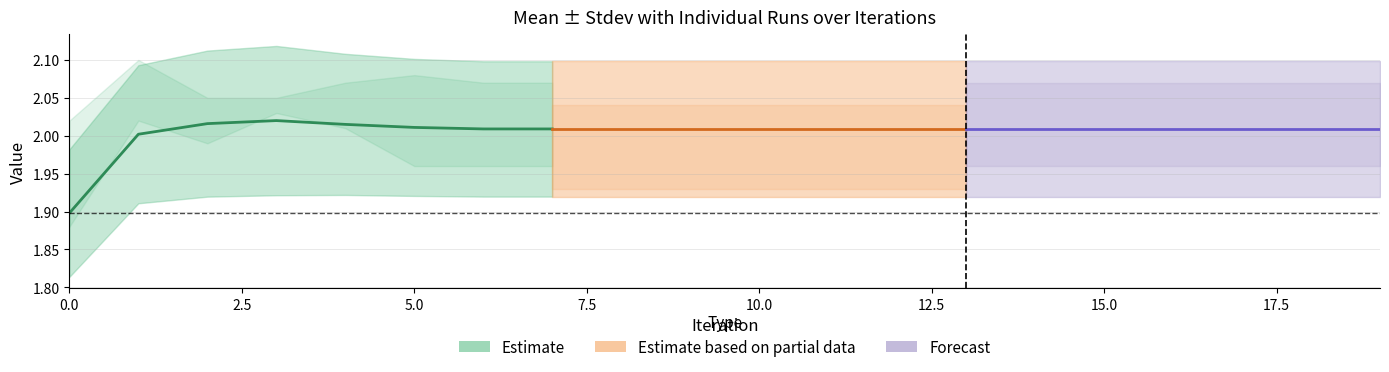

What is the average value of the Run-1 series?

2.0